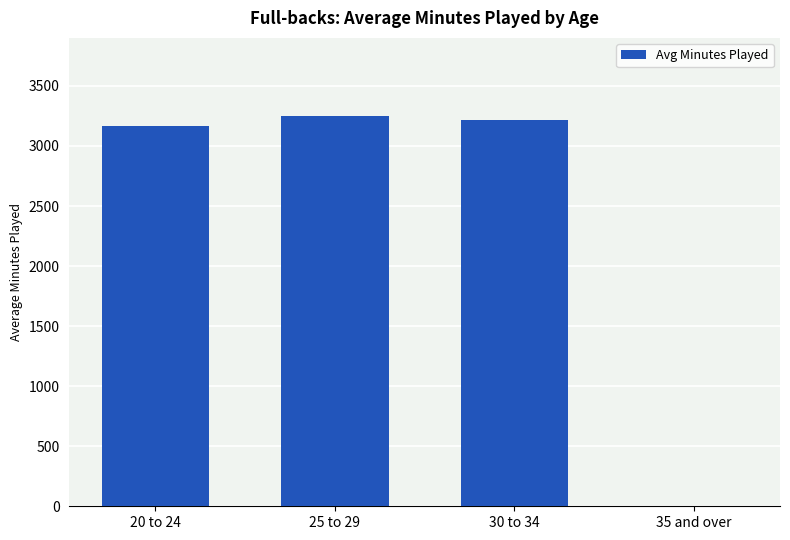

How many categories are shown in the chart?

4